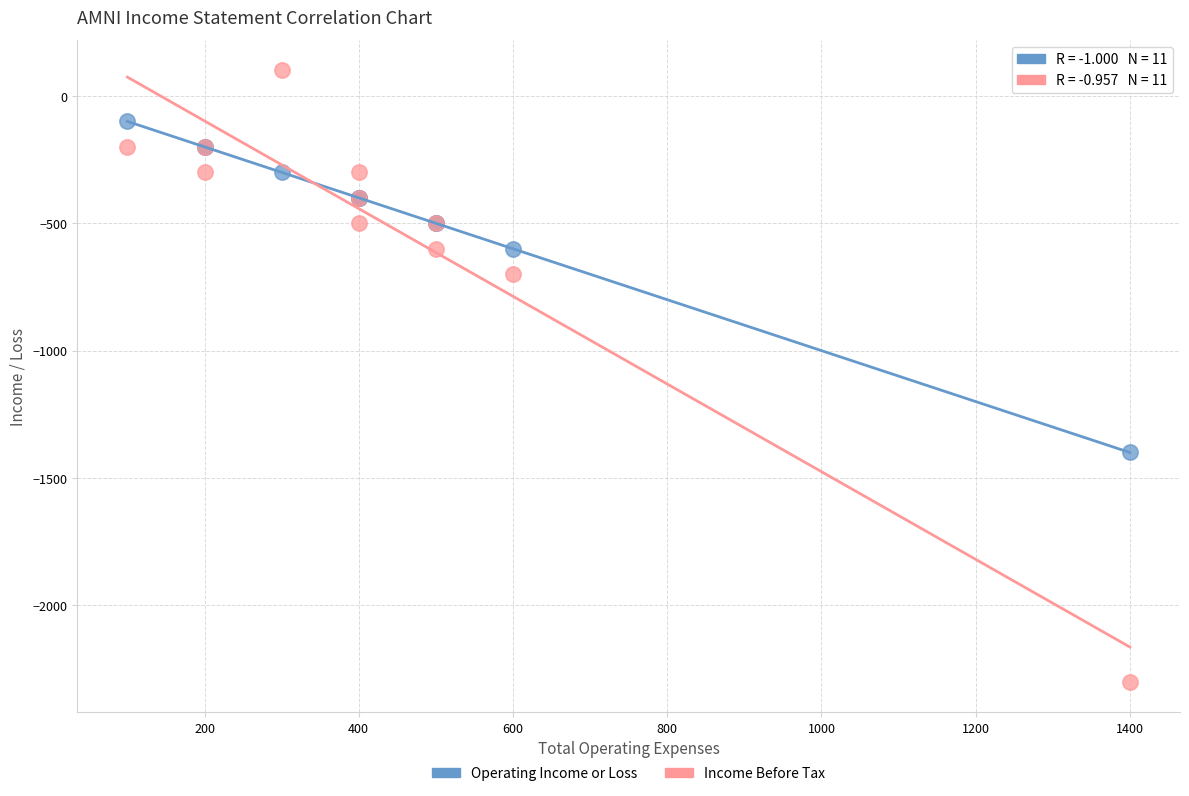

Which series has the largest Y range (max minus min)?

Income Before Tax